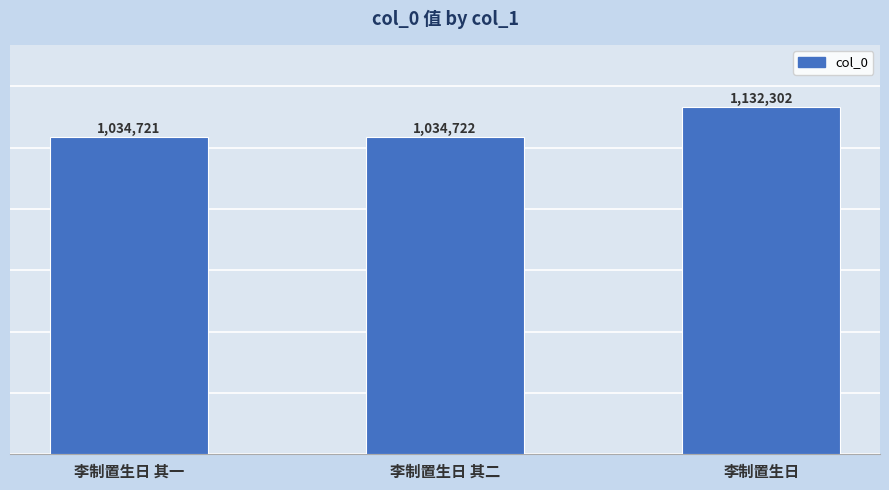

Reading left to right, what are all the values shown in this chart?

李制置生日 其一=1034721	李制置生日 其二=1034722	李制置生日=1132302